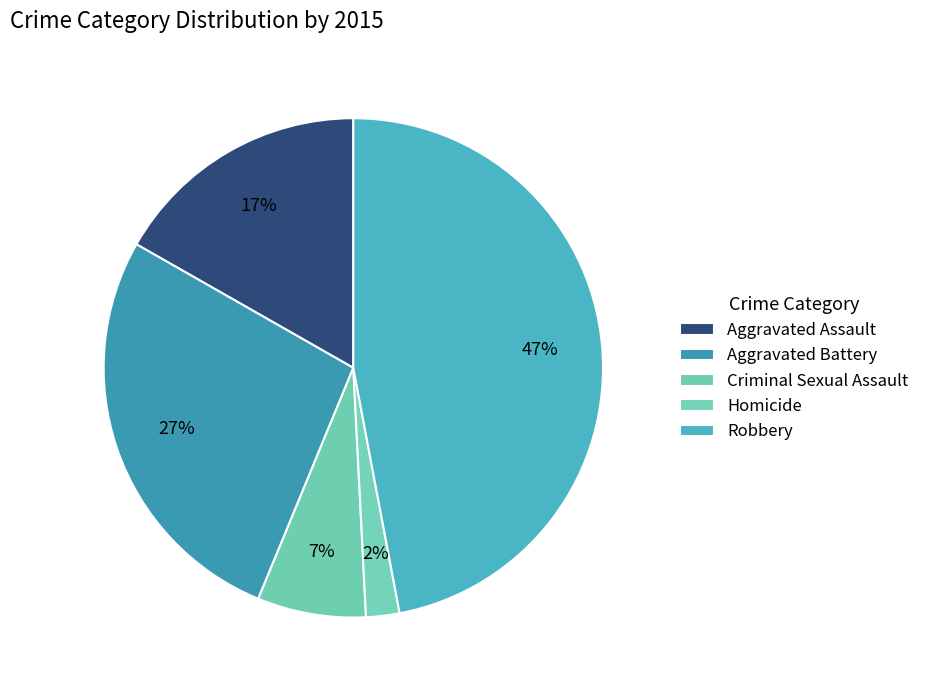

The Aggravated Battery slice represents 27% of the pie. True or false?

True